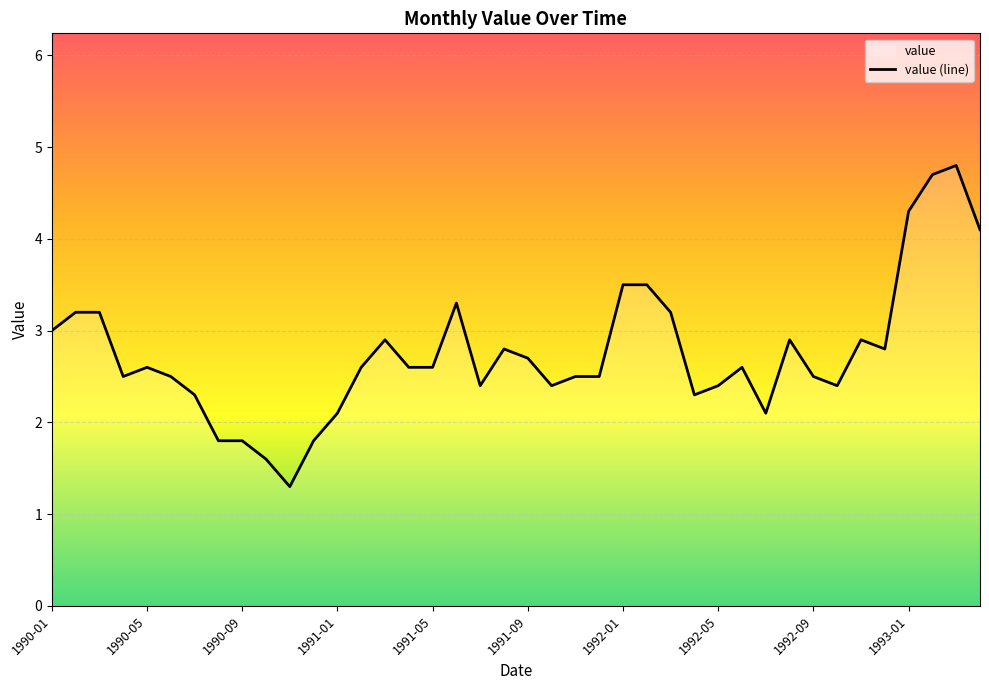

What is the maximum value shown in the chart?

4.8